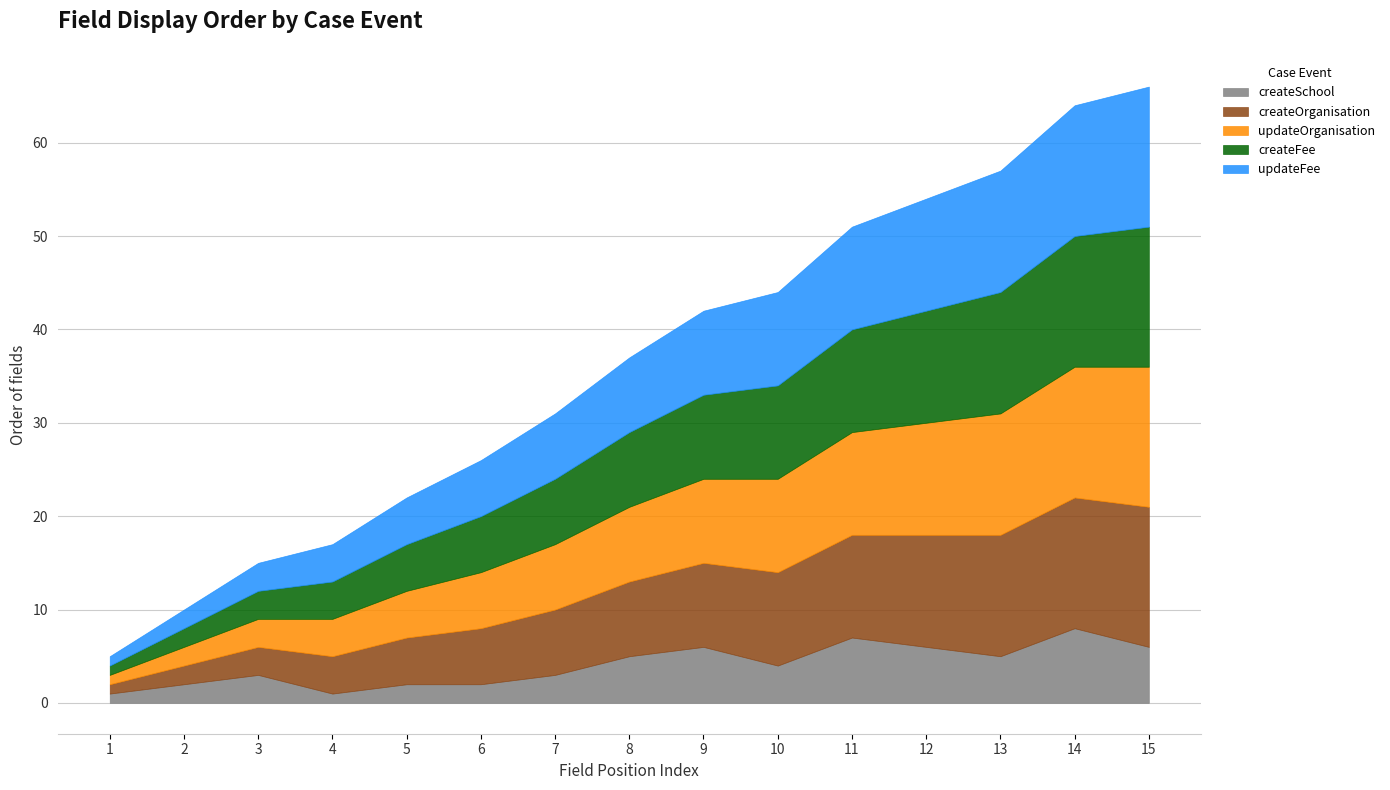

What is the difference between the highest and lowest values at 9?

3